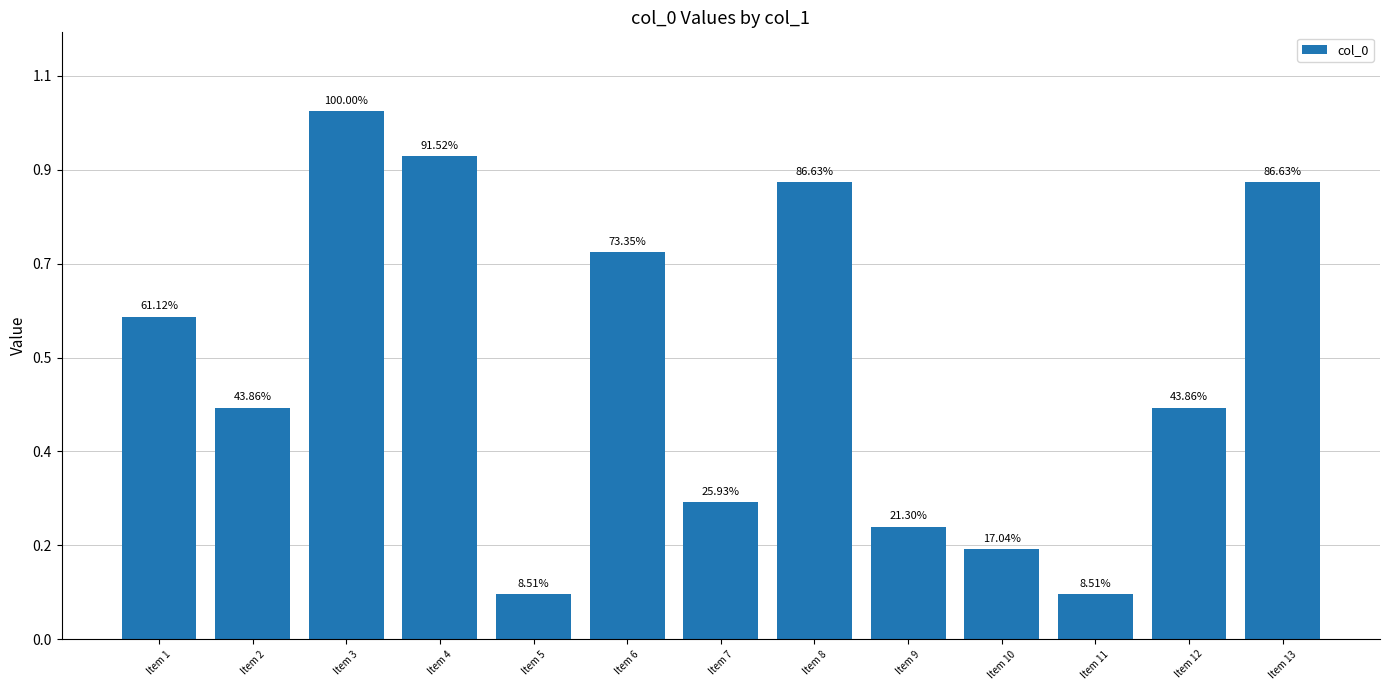

What is the sum of all values?

7512042